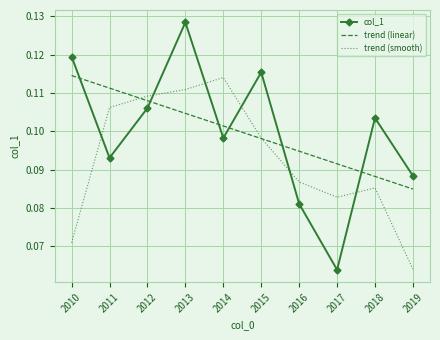

Where is the first local minimum for col_1?

2011